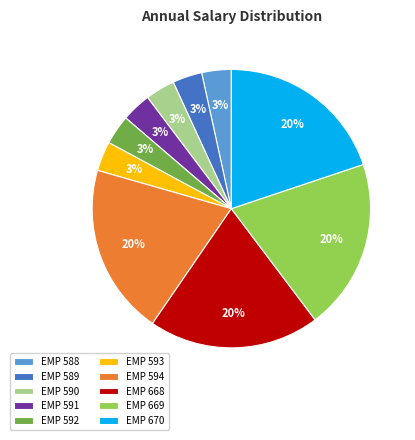

To the nearest percent, what portion does EMP 592 represent?

3%